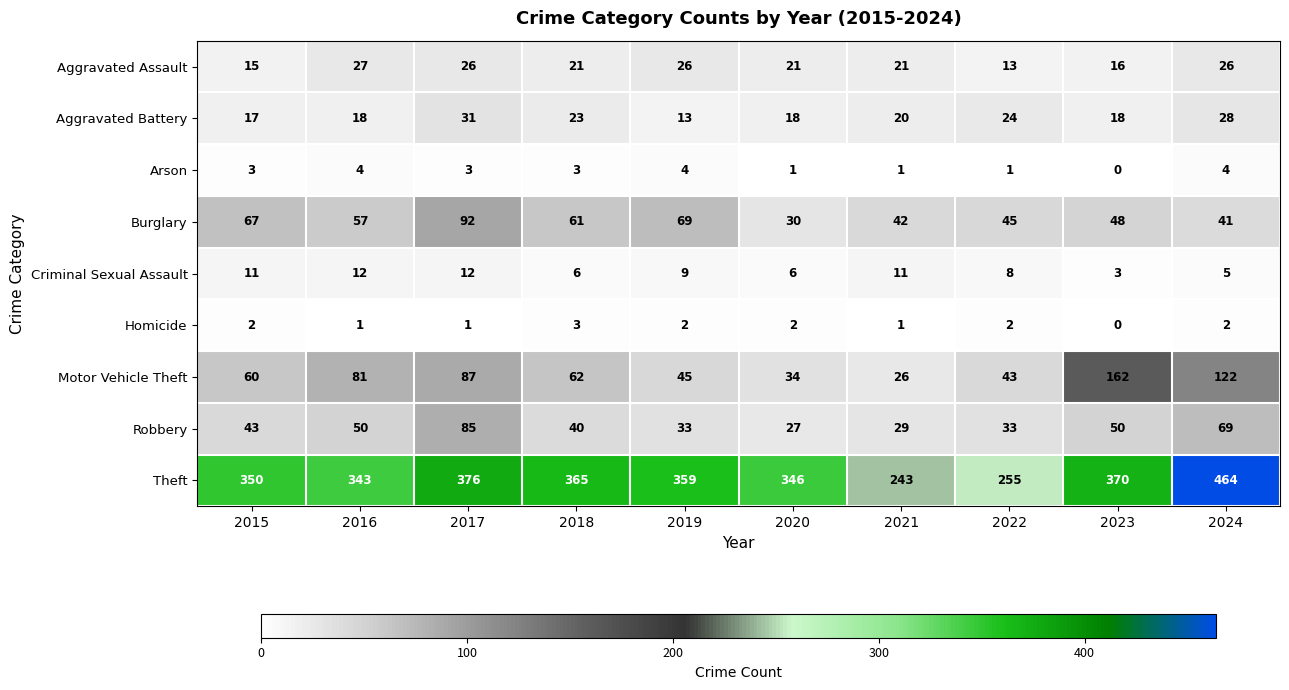

How many data points in Criminal Sexual Assault are less than 9?

5